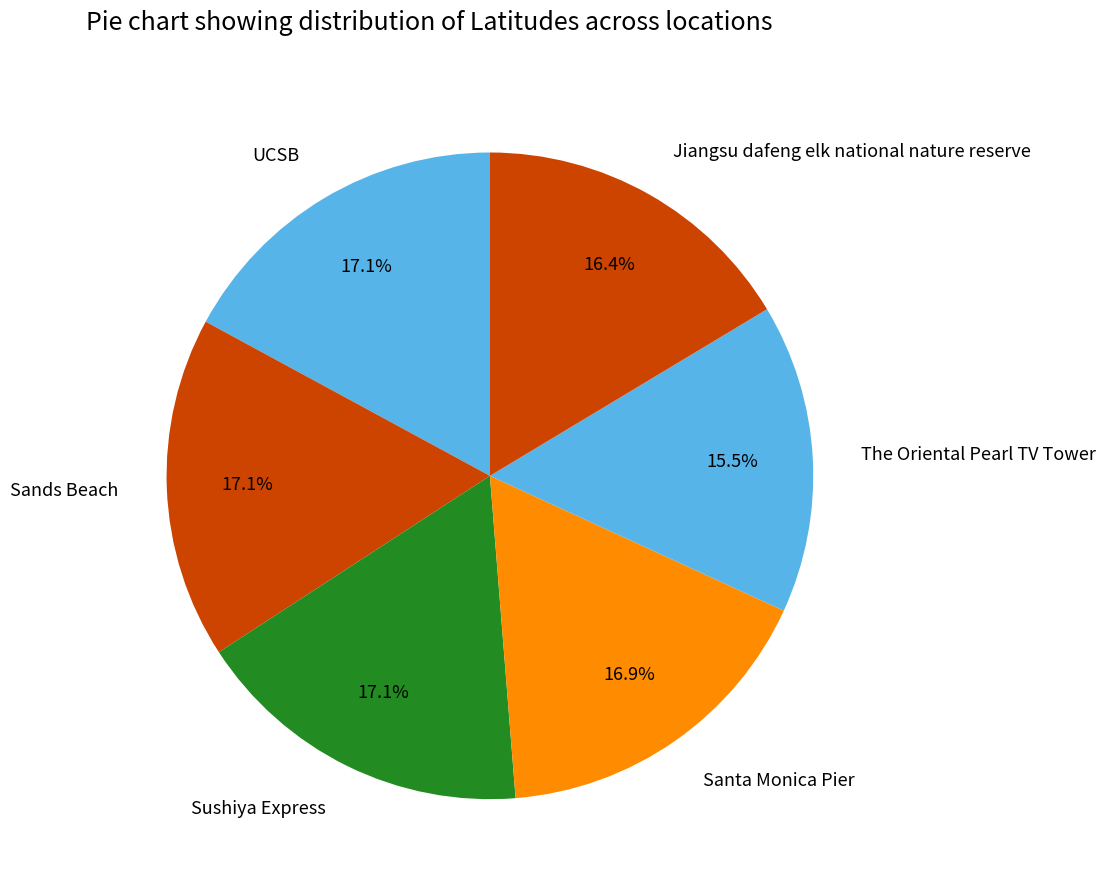

To the nearest percent, what is the combined percentage of The Oriental Pearl TV Tower and UCSB?

33%